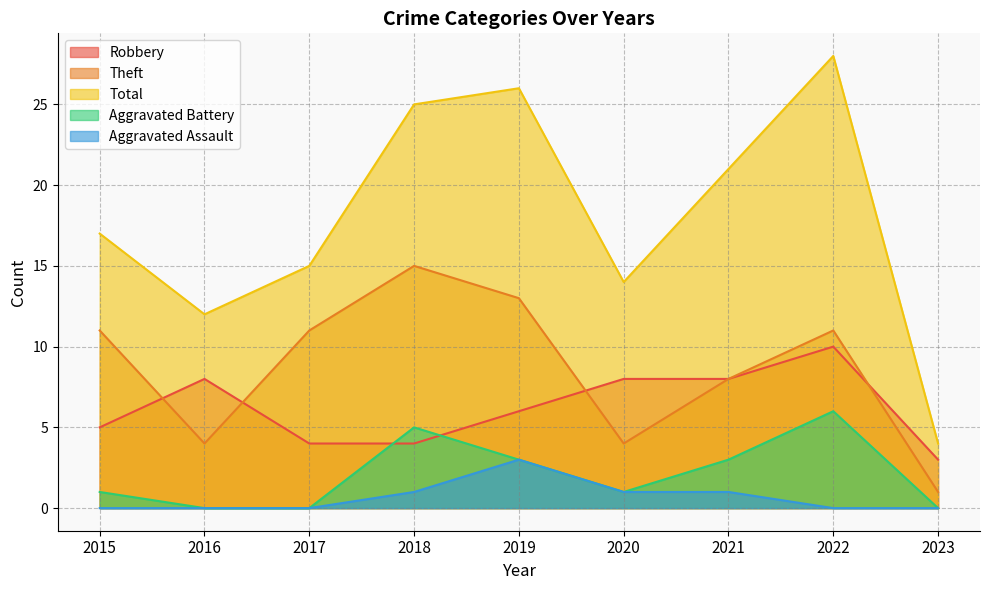

How many lines are shown in the chart?

5